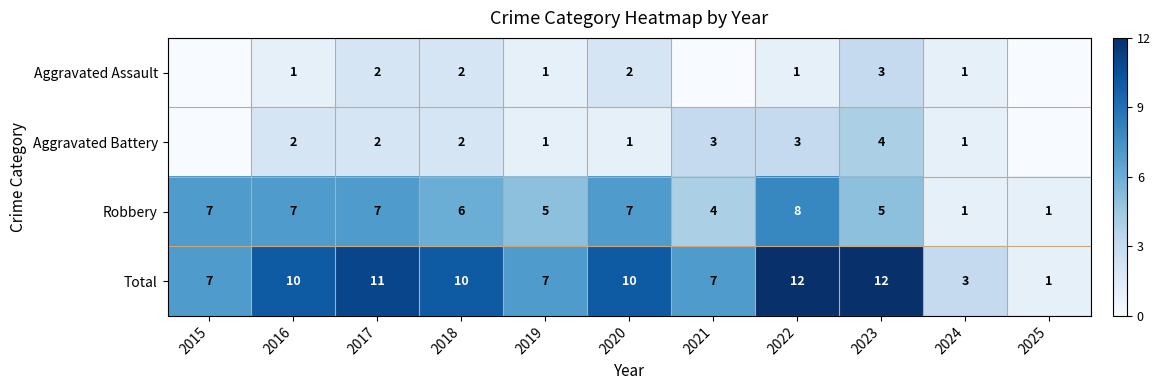

What is the spread (max minus min) of values at 2018?

8